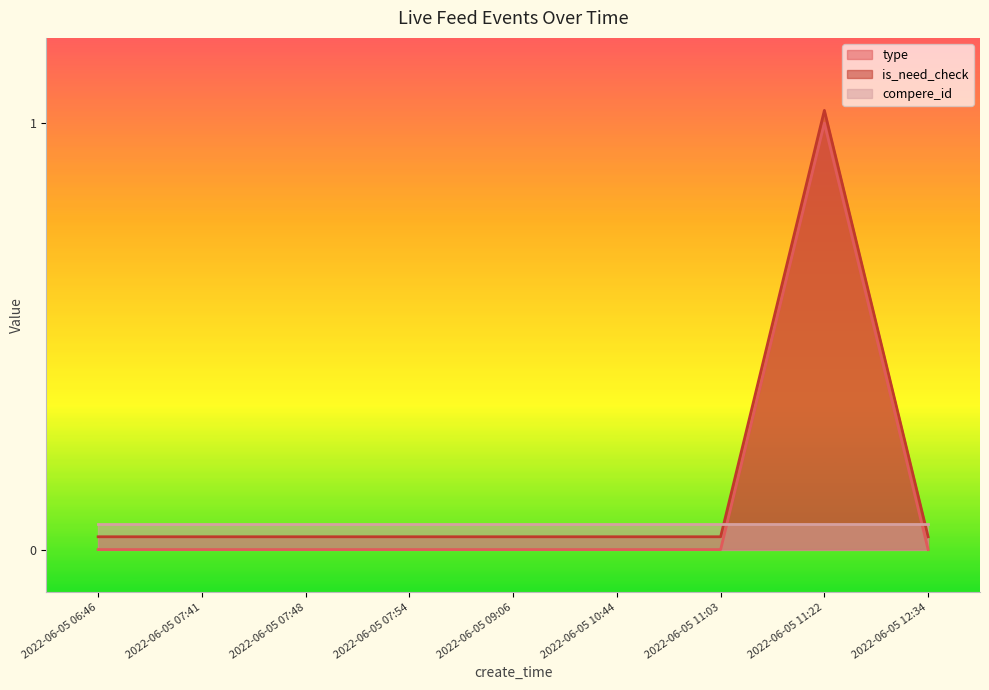

What is the label of the 6th point from the left?

2022-06-05 10:44